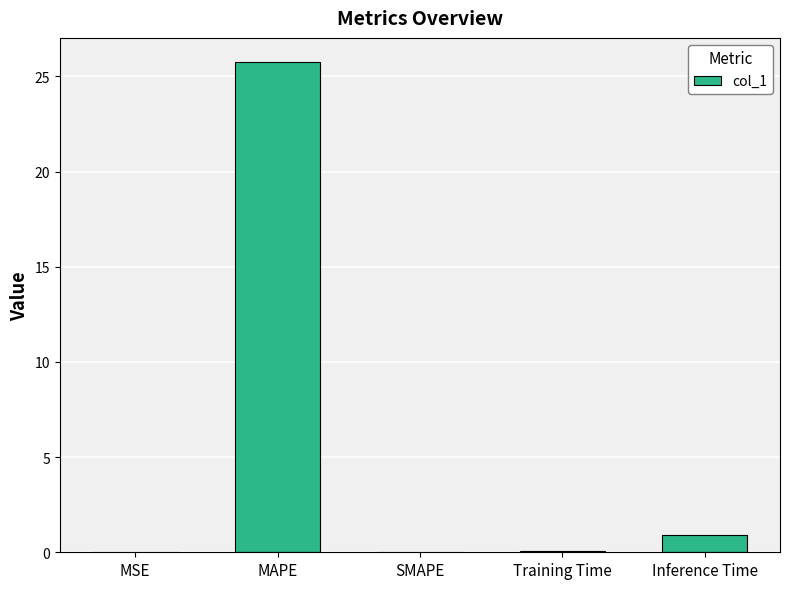

Which has a higher value, Inference Time or MAPE?

MAPE